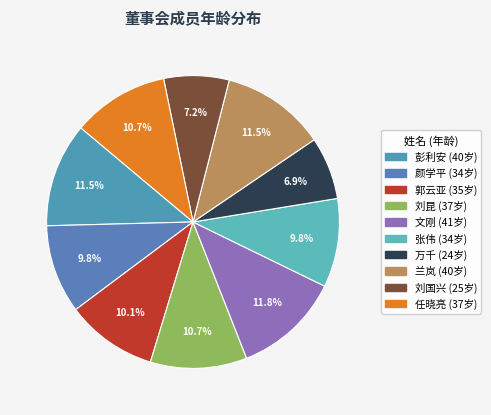

To the nearest percent, what portion does 文刚 represent?

12%